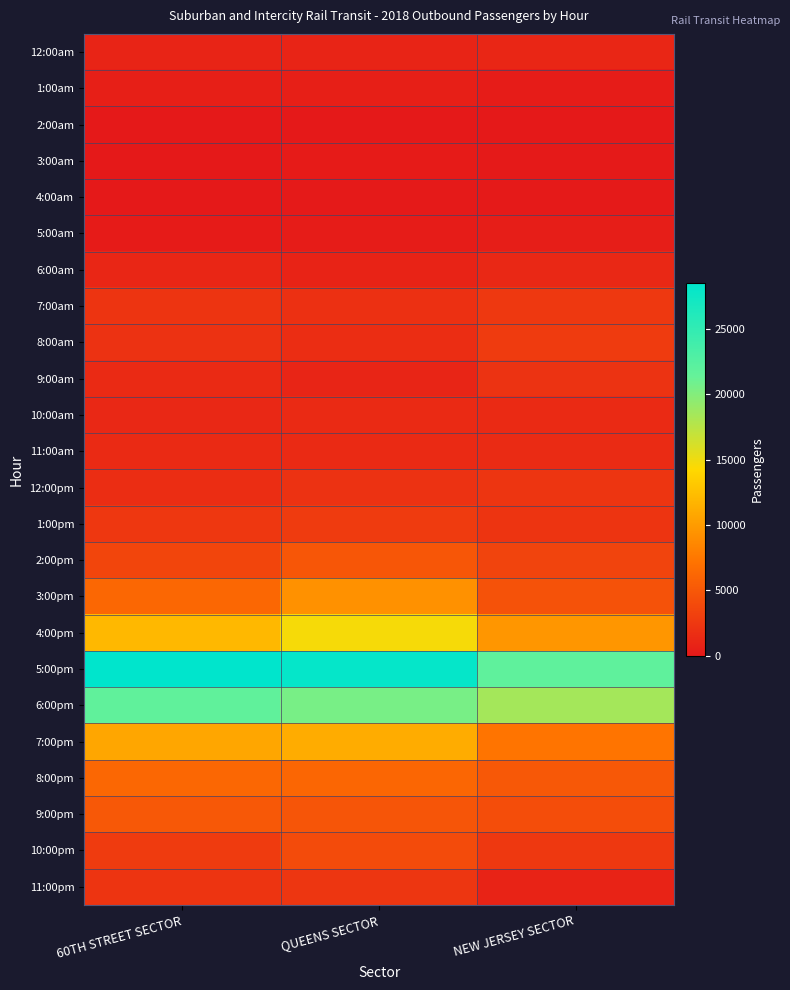

At which category is the sum across all series the highest?

QUEENS SECTOR